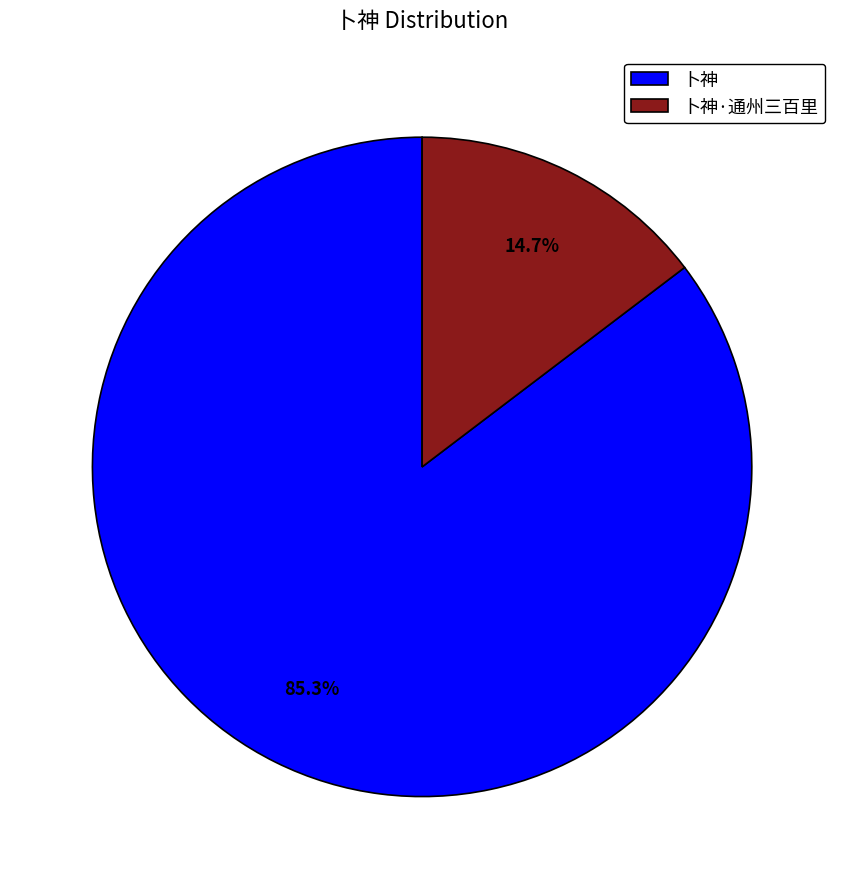

How many slices are in this pie chart?

2